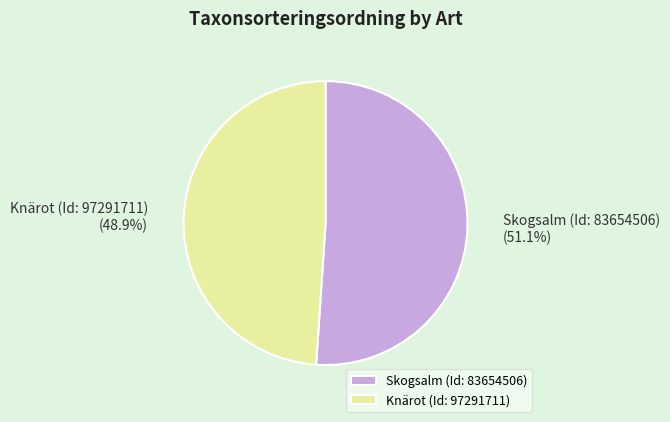

How many segments does this pie chart have?

2